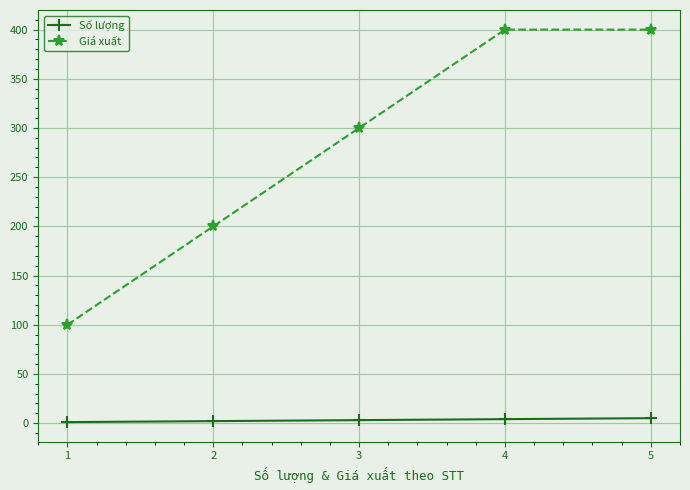

What is the greatest value displayed?

400